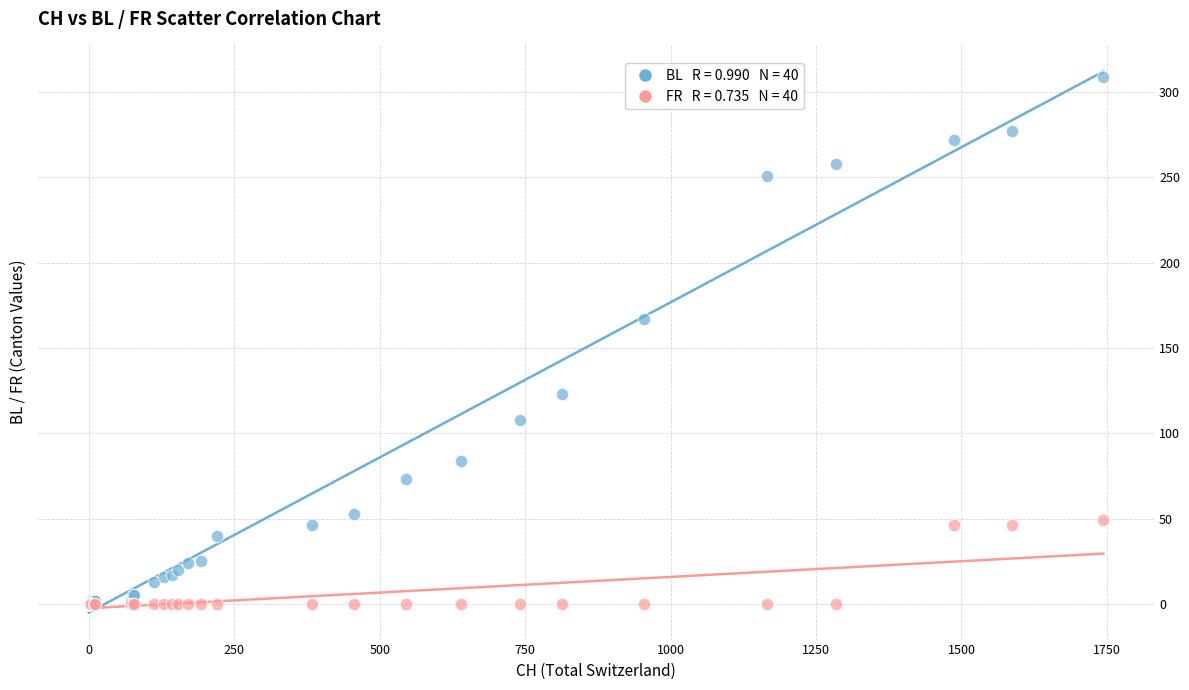

Across all series, what Y value is closest to 154?

167